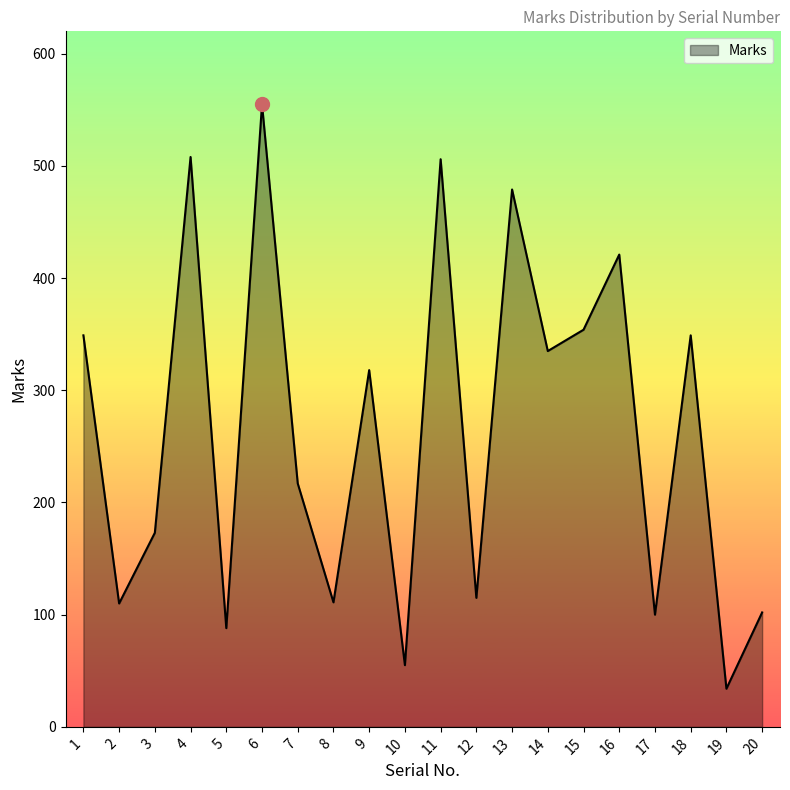

Between 17 and 19, which is larger?

17